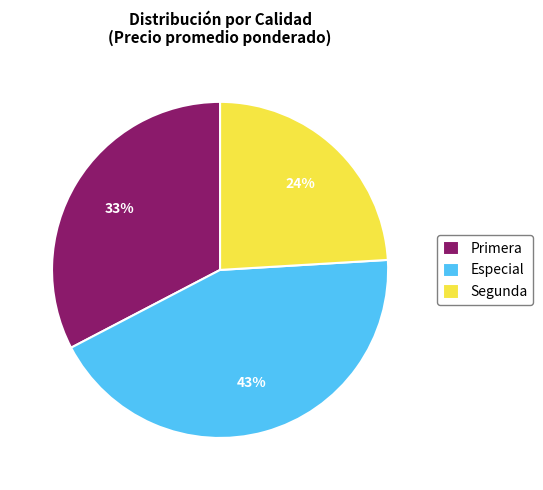

Which slice is the largest?

Especial